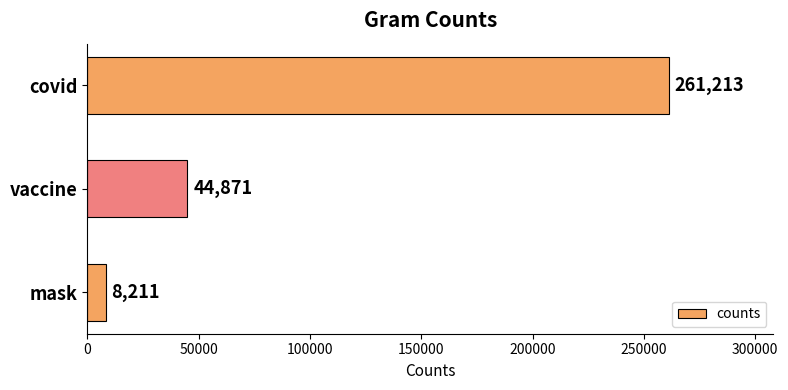

How many values are below 44871?

1